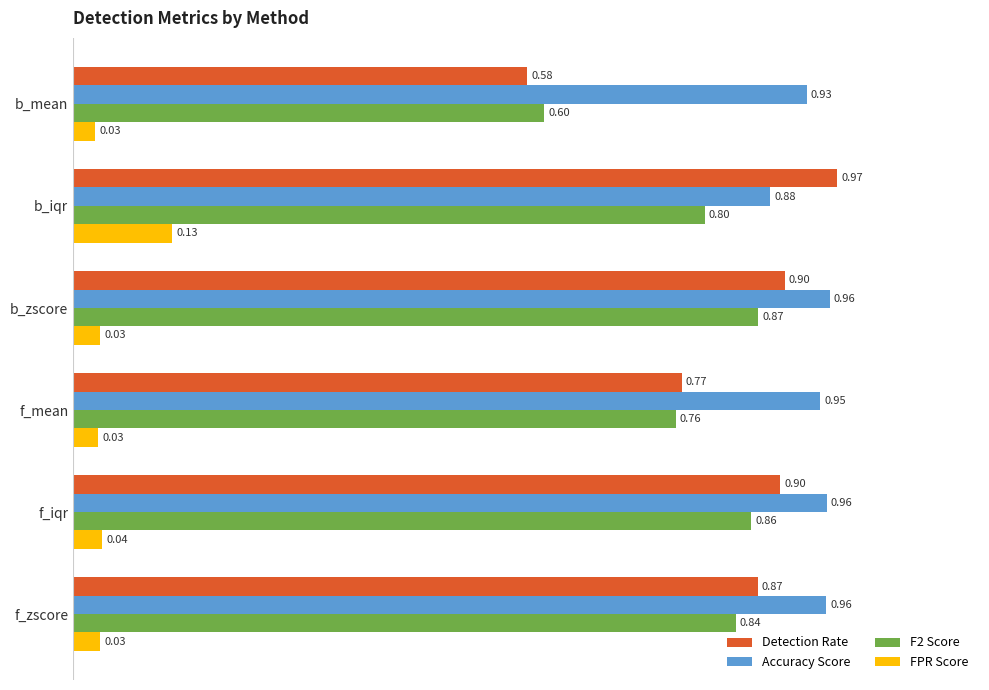

At f_iqr, list the series in order from largest to smallest.

Accuracy Score, Detection Rate, F2 Score, FPR Score